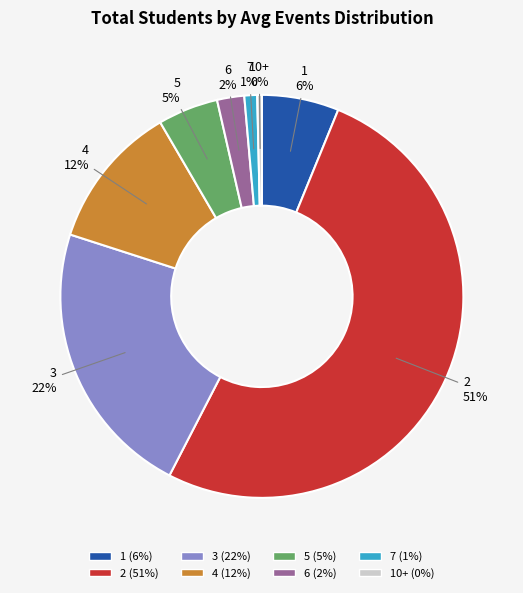

Which slice is the smallest?

10+